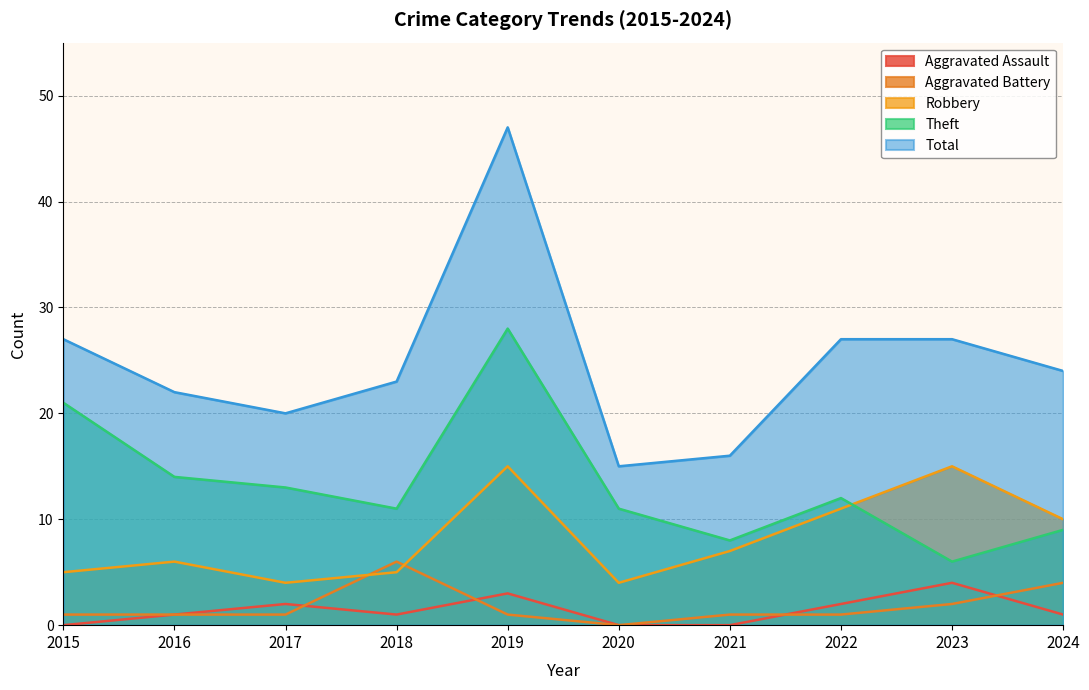

The Total series shows 27 at 2023. True or false?

True